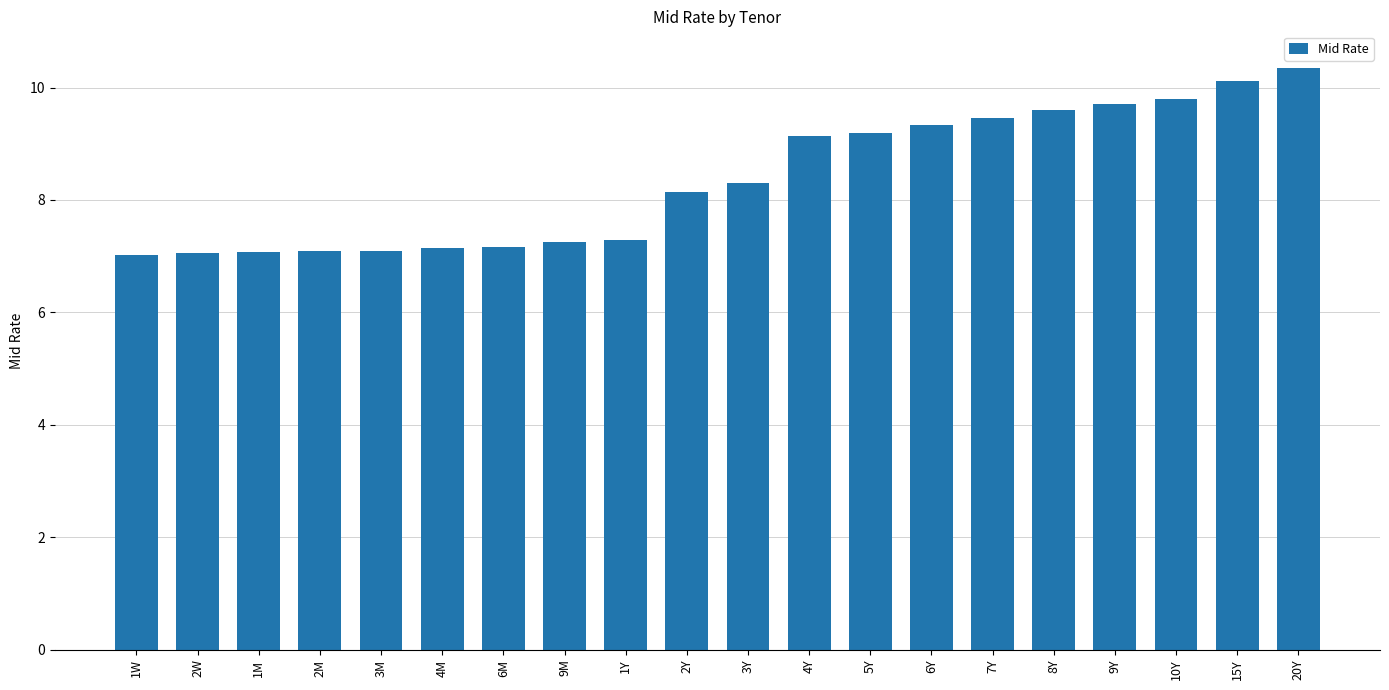

What position from the left is 4Y?

12